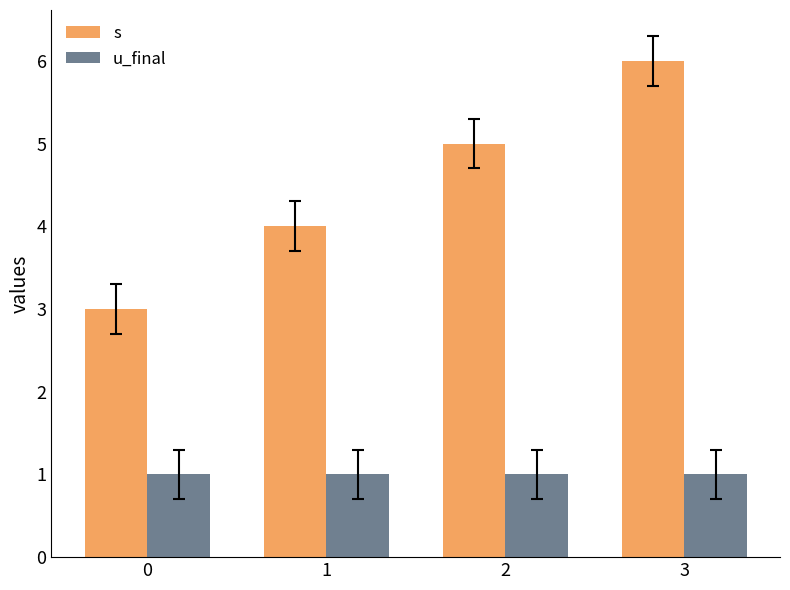

At which category is the sum across all series the highest?

3